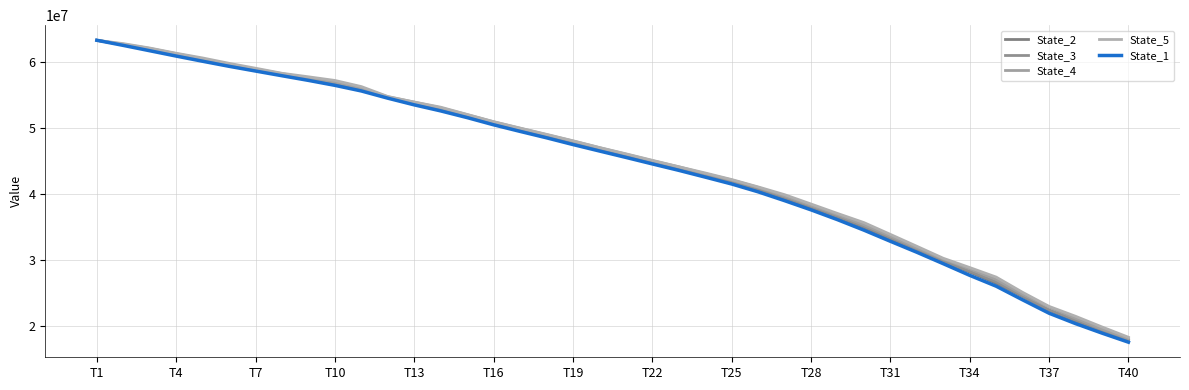

Between which two adjacent categories do State_3 and State_1 first intersect?

T1 and T4